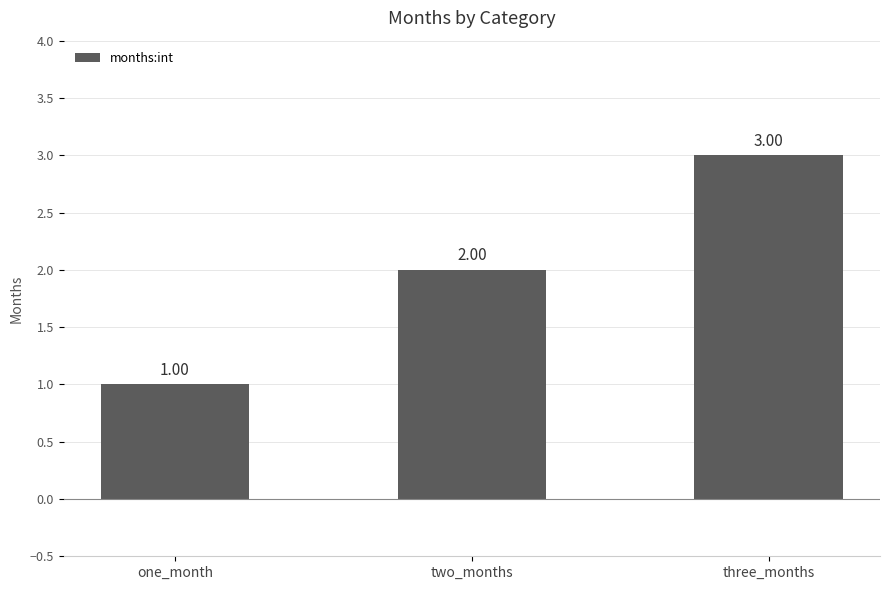

Reading left to right, transcribe all the data shown in this chart.

one_month=1	two_months=2	three_months=3